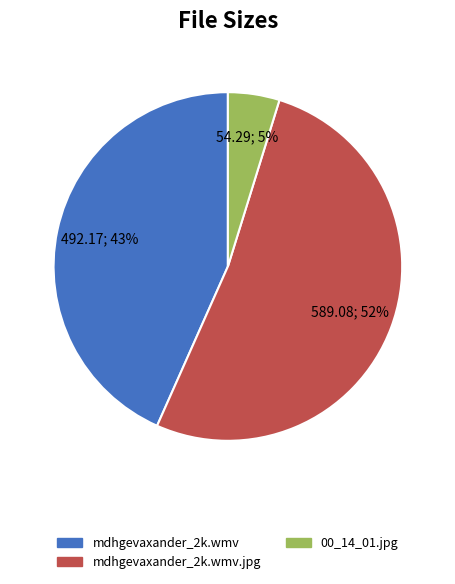

What is the majority slice?

mdhgevaxander_2k.wmv.jpg